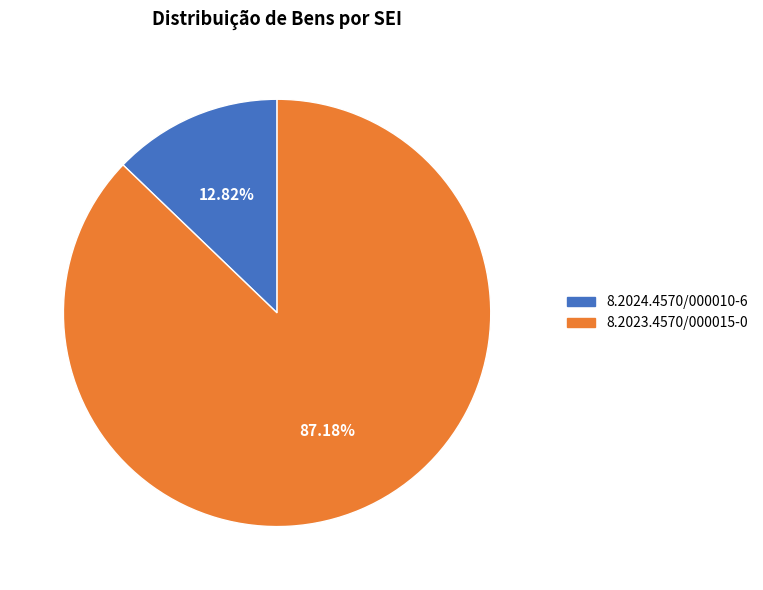

What is the largest slice in the pie chart?

8.2023.4570/000015-0